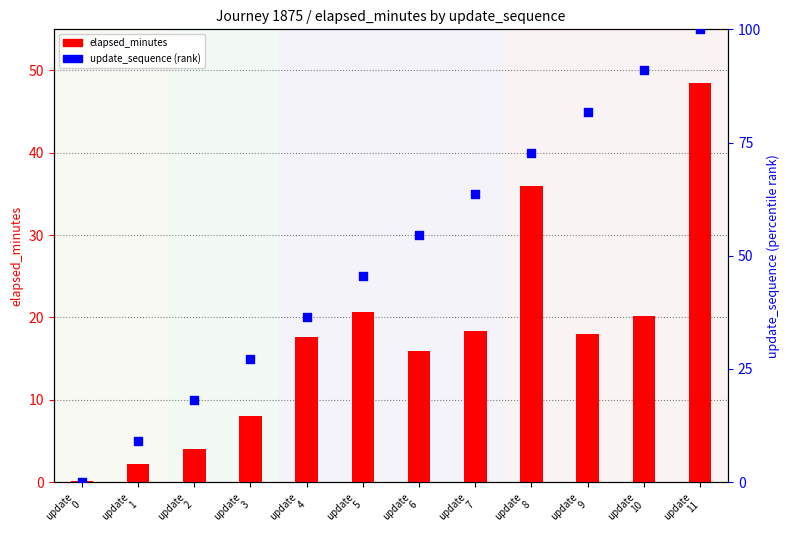

Which series has the largest Y range (max minus min)?

update_sequence (rank)